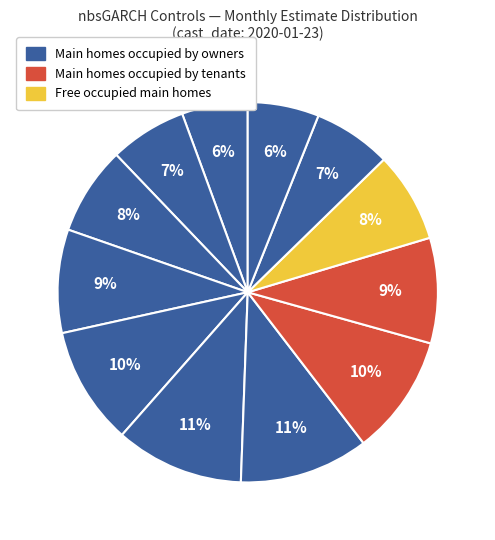

How many segments does this pie chart have?

12